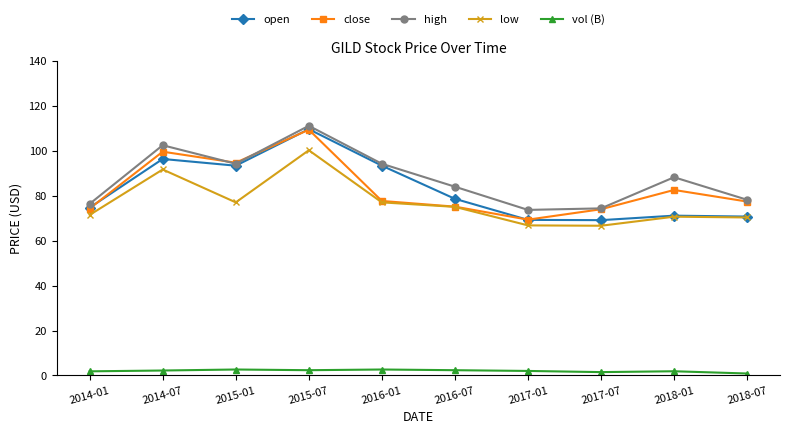

Is the value of vol (B) at 2018-01 greater than the value of open at 2018-07?

No